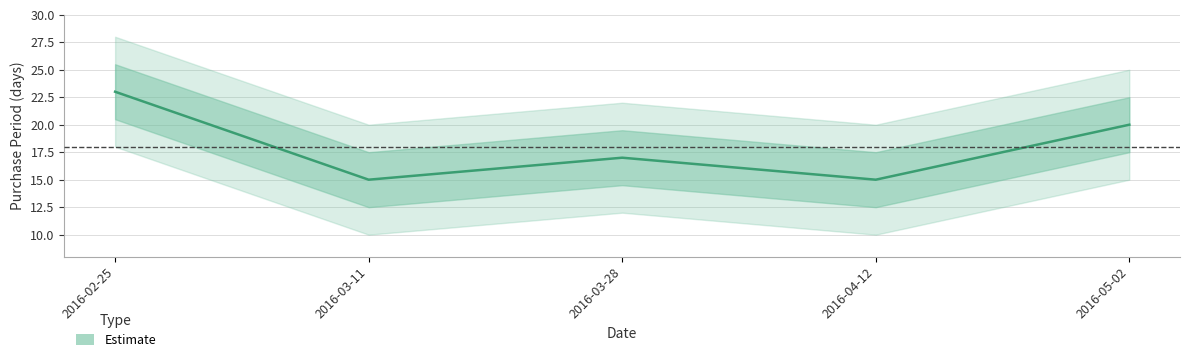

Rank the categories by value from highest to lowest.

2016-02-25, 2016-05-02, 2016-03-28, 2016-03-11, 2016-04-12